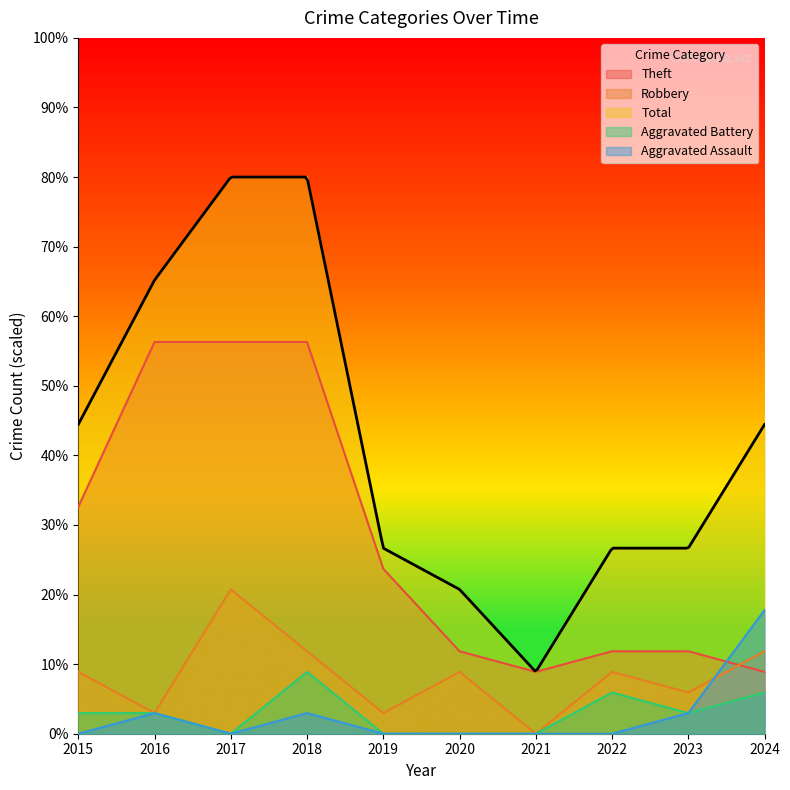

The Aggravated Battery series shows 5.9 at 2024. True or false?

True